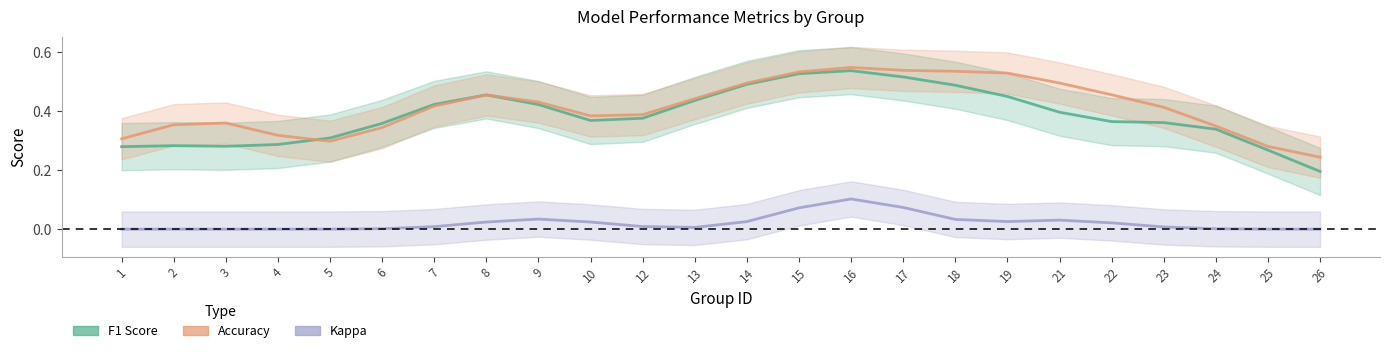

Reading left to right, extract all data points from this chart.

f1: 0.3	0.3	0.3	0.3	0.3	0.4	0.4	0.5	0.4	0.4	0.4	0.4	0.5	0.5	0.5	0.5	0.5	0.5	0.4	0.4	0.4	0.3	0.3	0.2
accuracy: 0.3	0.4	0.4	0.3	0.3	0.3	0.4	0.5	0.4	0.4	0.4	0.4	0.5	0.5	0.5	0.5	0.5	0.5	0.5	0.5	0.4	0.3	0.3	0.2
kappa: 0.0	0.0	0.0	0.0	0.0	0.0	0.0	0.0	0.0	0.0	0.0	0.0	0.0	0.1	0.1	0.1	0.0	0.0	0.0	0.0	0.0	0.0	0.0	0.0